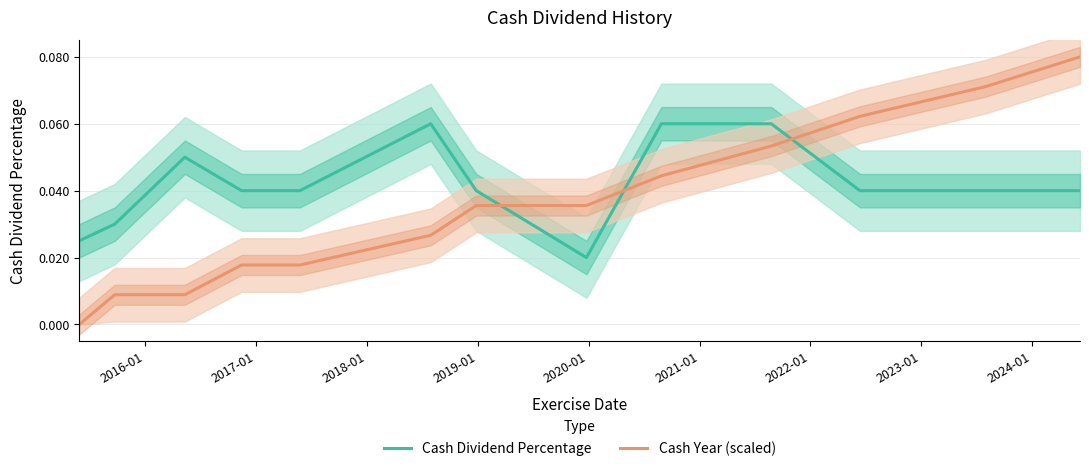

True or false: Cash Dividend Percentage and Cash Year (scaled) intersect in this chart.

True